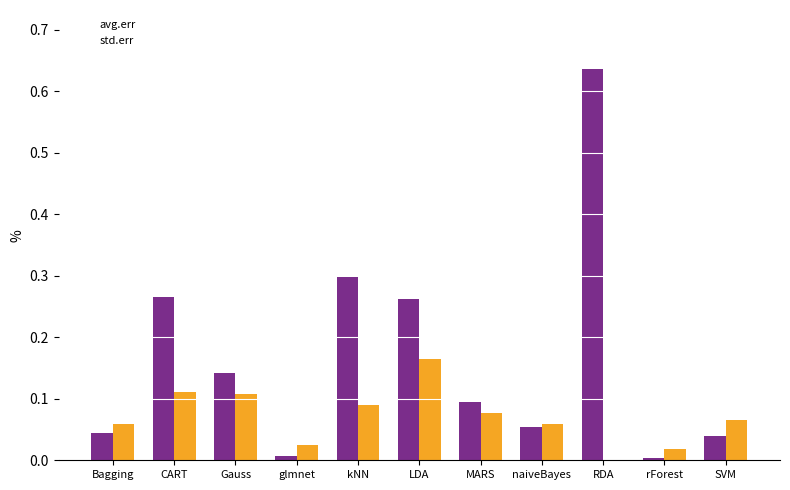

The std.err series shows 0.1 at naiveBayes. True or false?

True